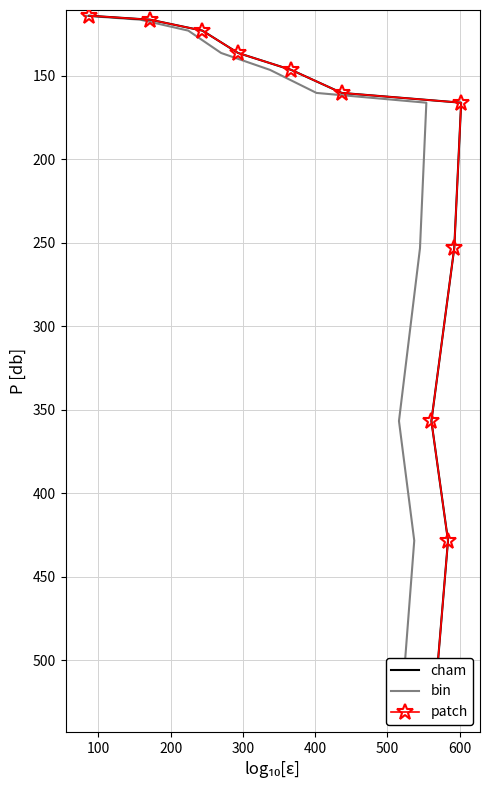

True or false: patch and bin intersect in this chart.

False